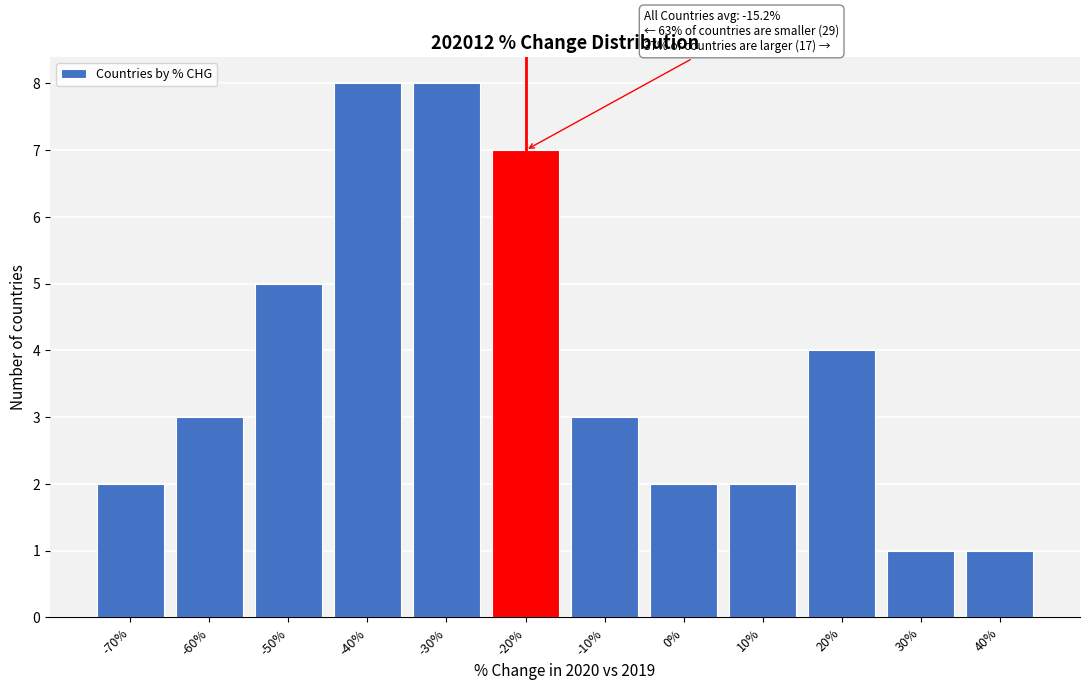

Reading left to right, list all the values displayed in this chart.

-70%=2	-60%=3	-50%=5	-40%=8	-30%=8	-20%=7	-10%=3	0%=2	10%=2	20%=4	30%=1	40%=1